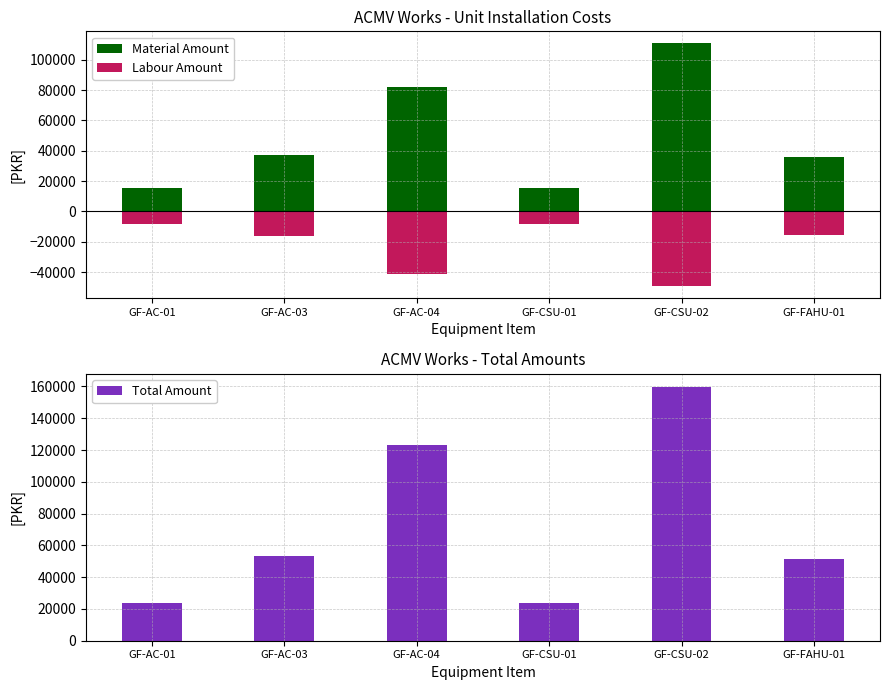

What is the sum of all Material Amount values?

296278